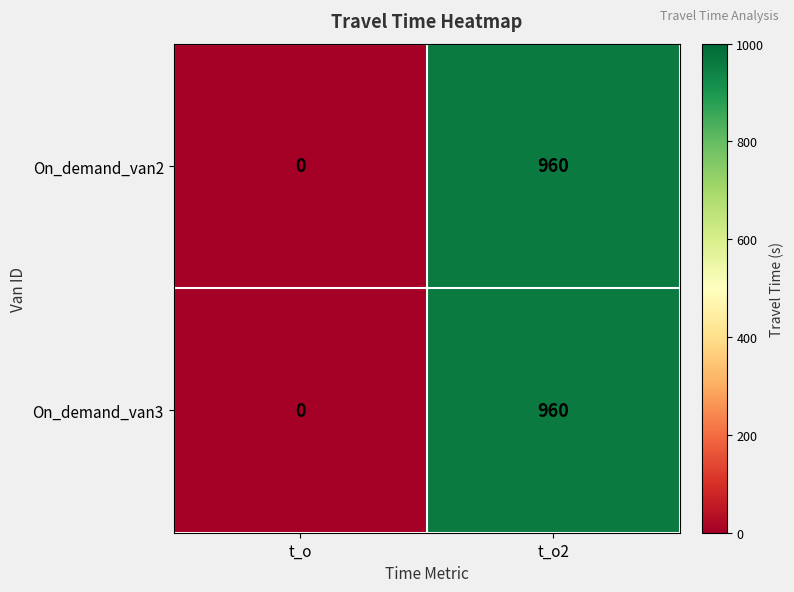

The On_demand_van3 series shows 0 at t_o. True or false?

True